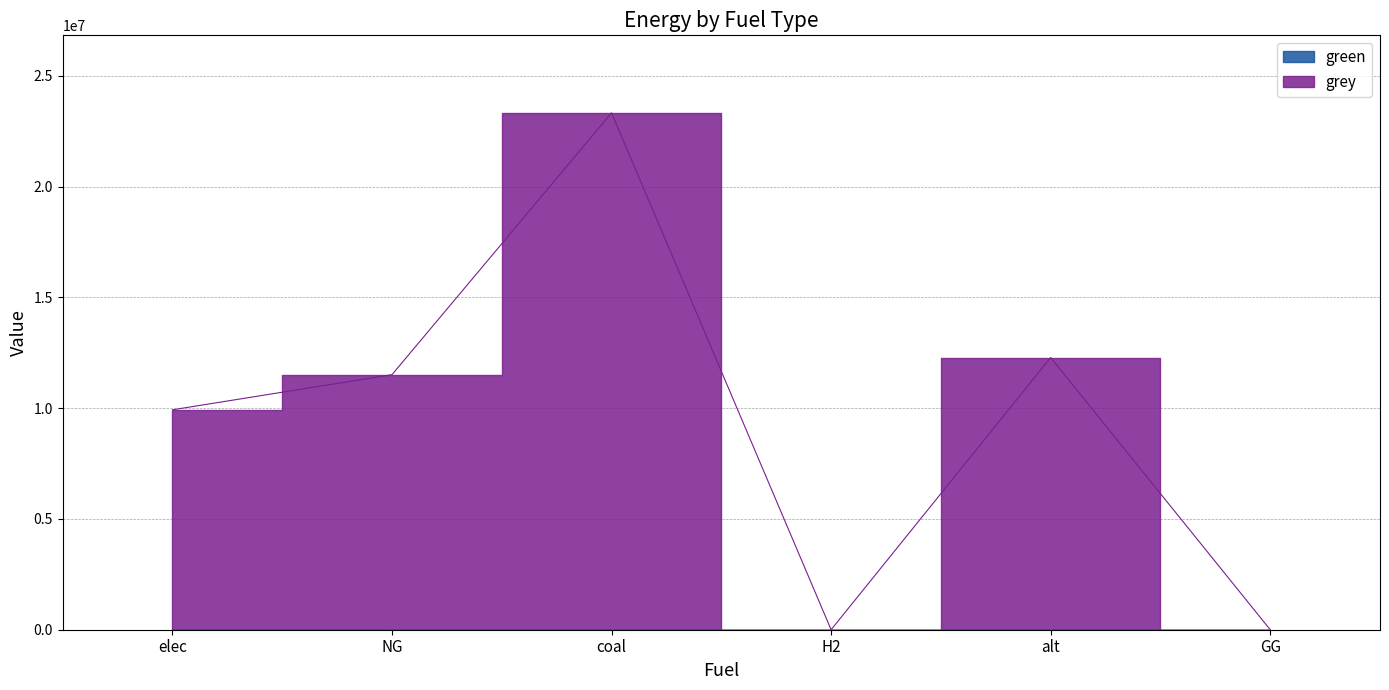

At which category does the data reach its first local peak?

coal